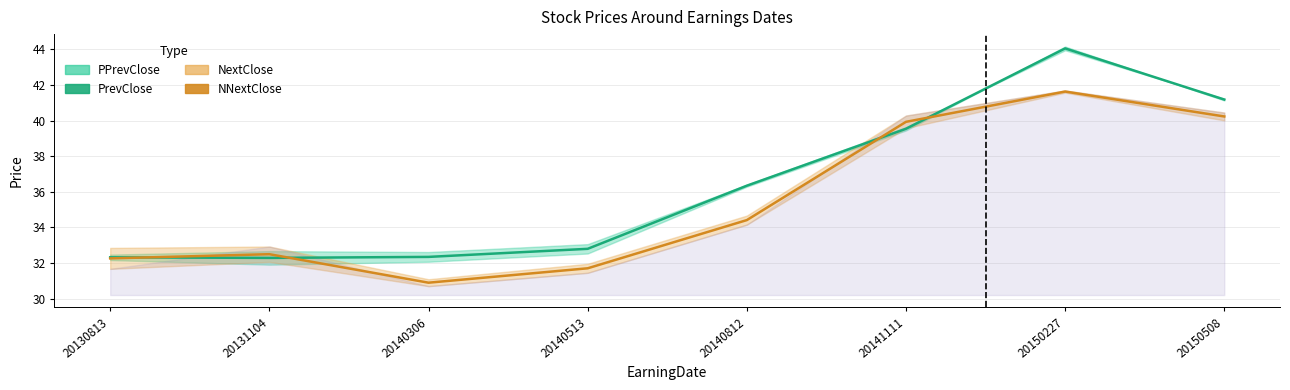

True or false: NNextClose and PrevClose cross at least once.

True